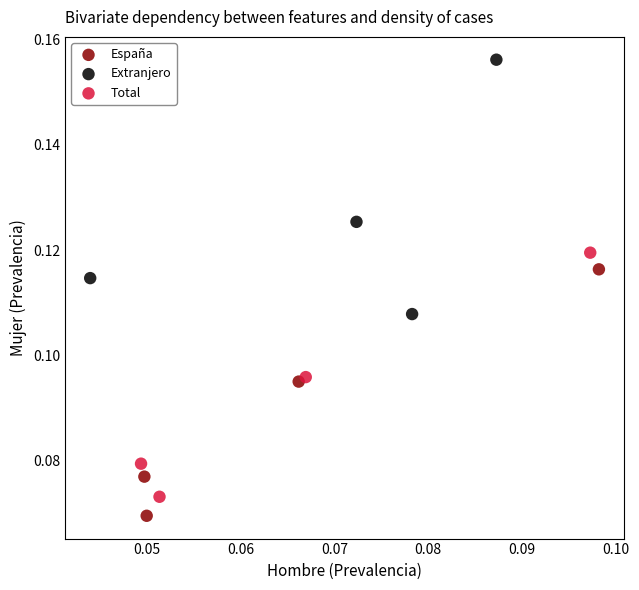

Which series reaches the maximum Y coordinate?

Extranjero